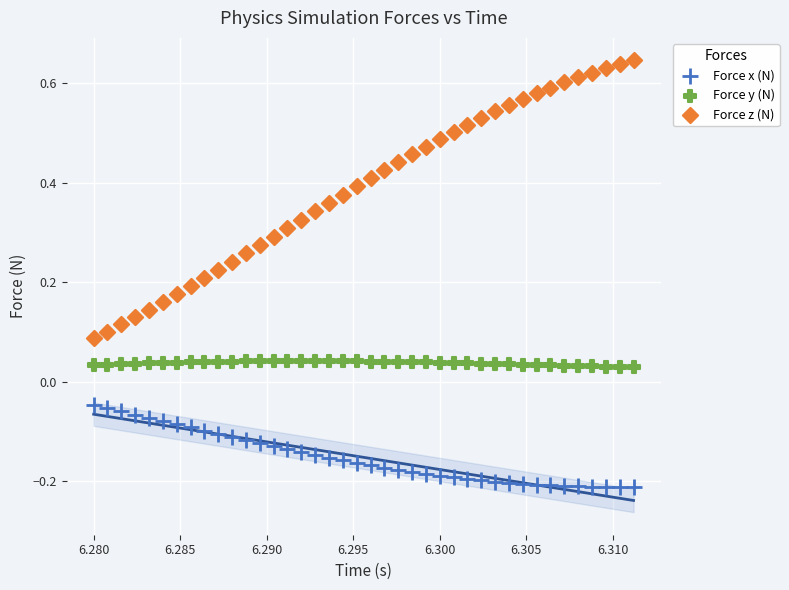

Across all data points, what is the range of Y values (max minus min)?

0.9